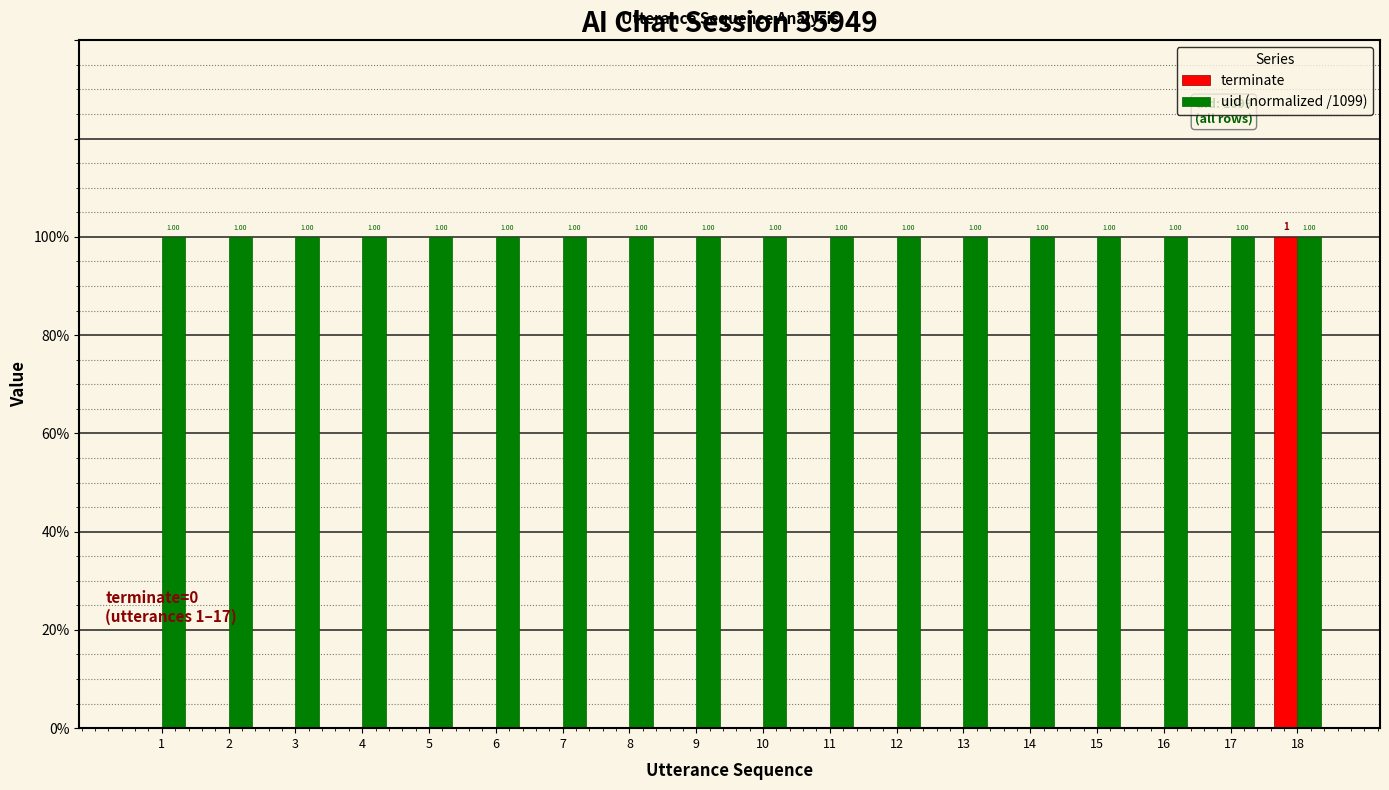

Are the bars grouped side by side (vs. stacked)?

Yes